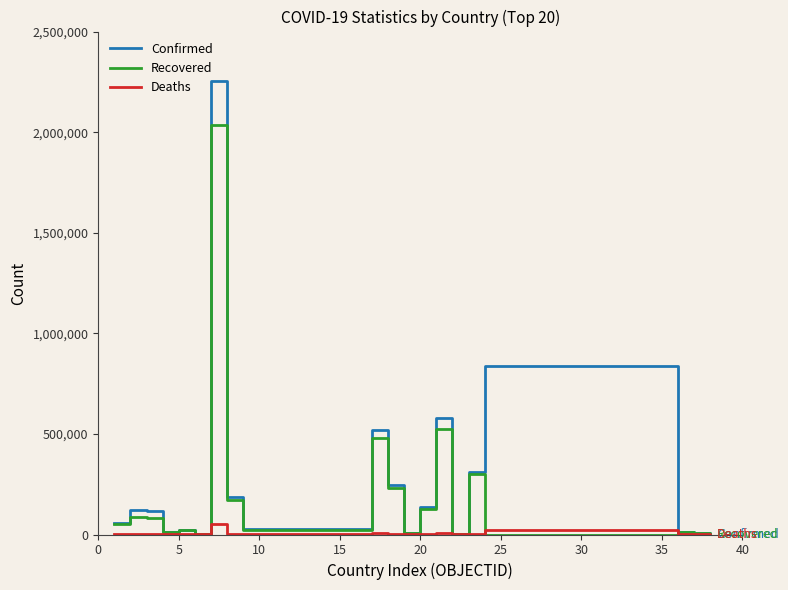

List the series in order of their peak value, lowest first.

Deaths, Recovered, Confirmed